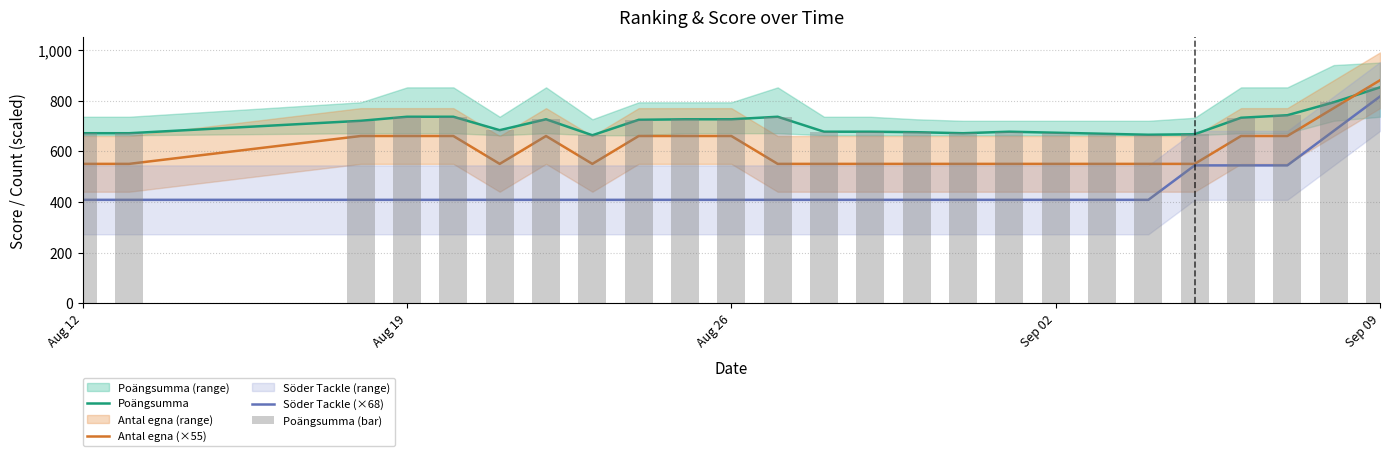

True or false: Antal egna (×55) has a value of 550 at Sep 02.

True